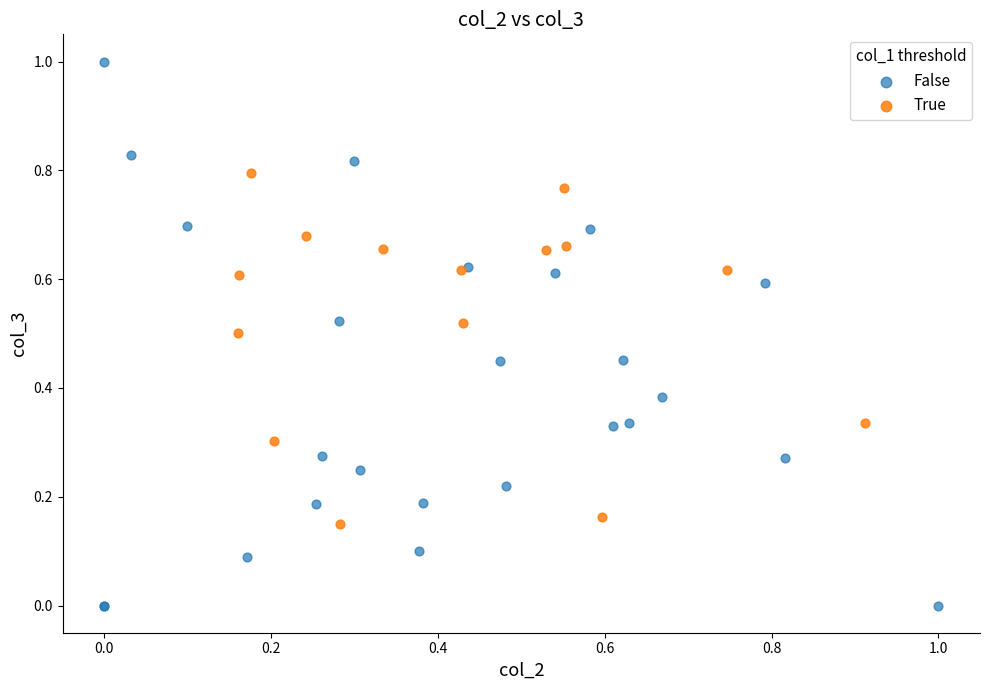

Which series reaches the minimum Y coordinate?

False